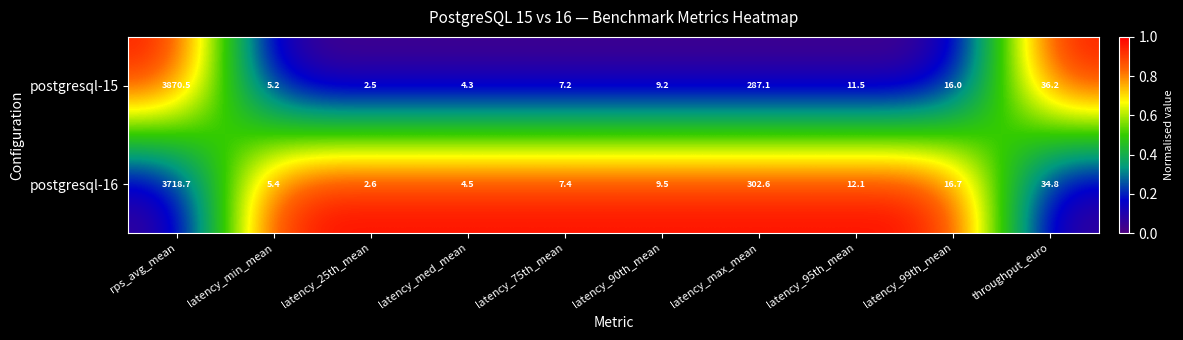

At which category does the chart reach its minimum across all series?

latency_25th_mean